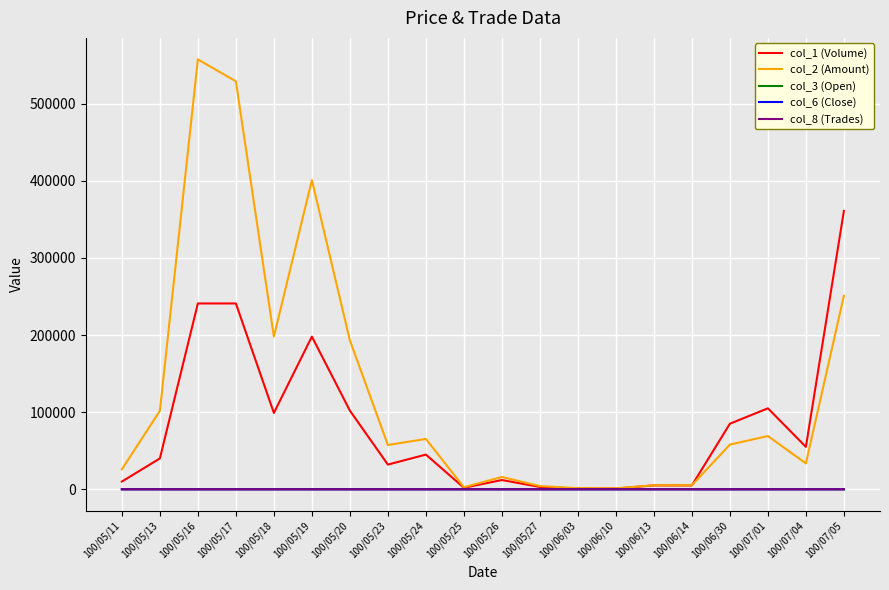

What is the maximum value for col_8 (Trades)?

8.0